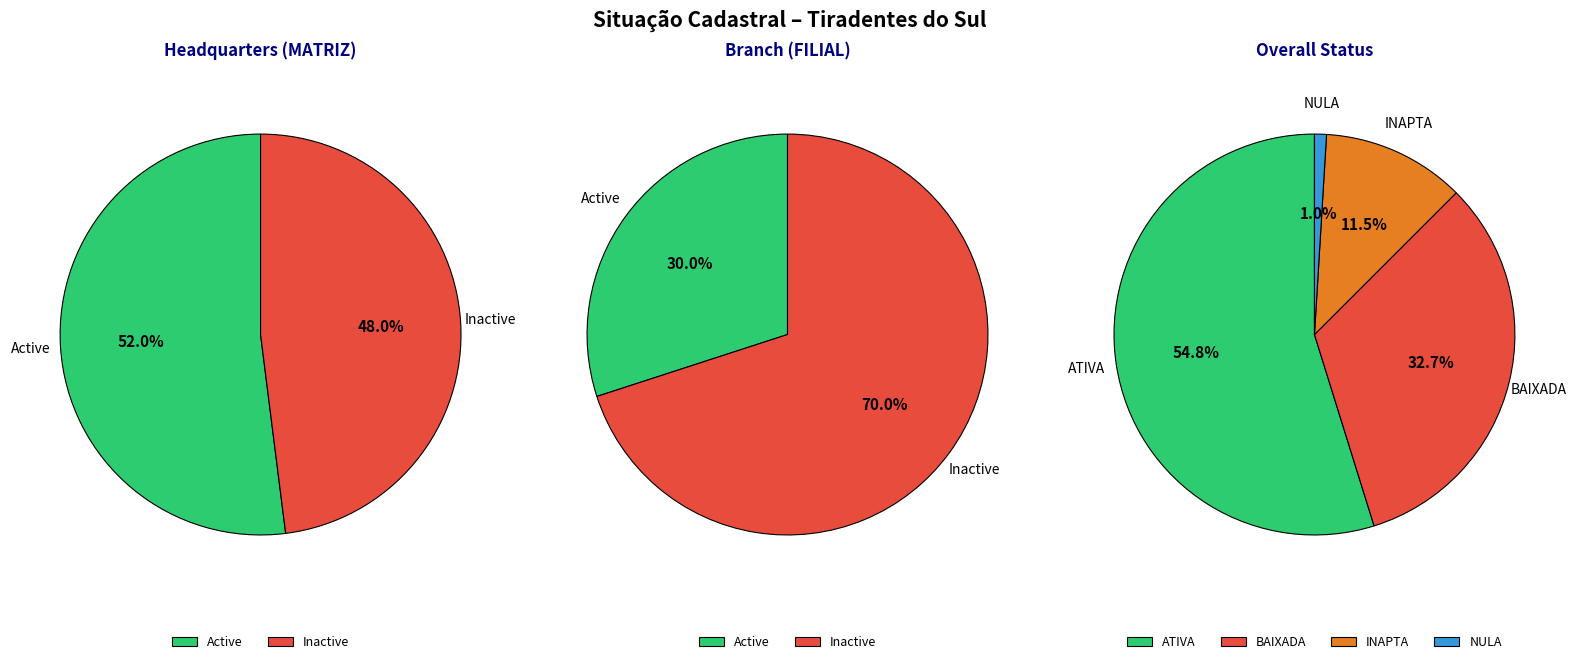

Rank the categories by value from highest to lowest.

ATIVA, BAIXADA, INAPTA, NULA